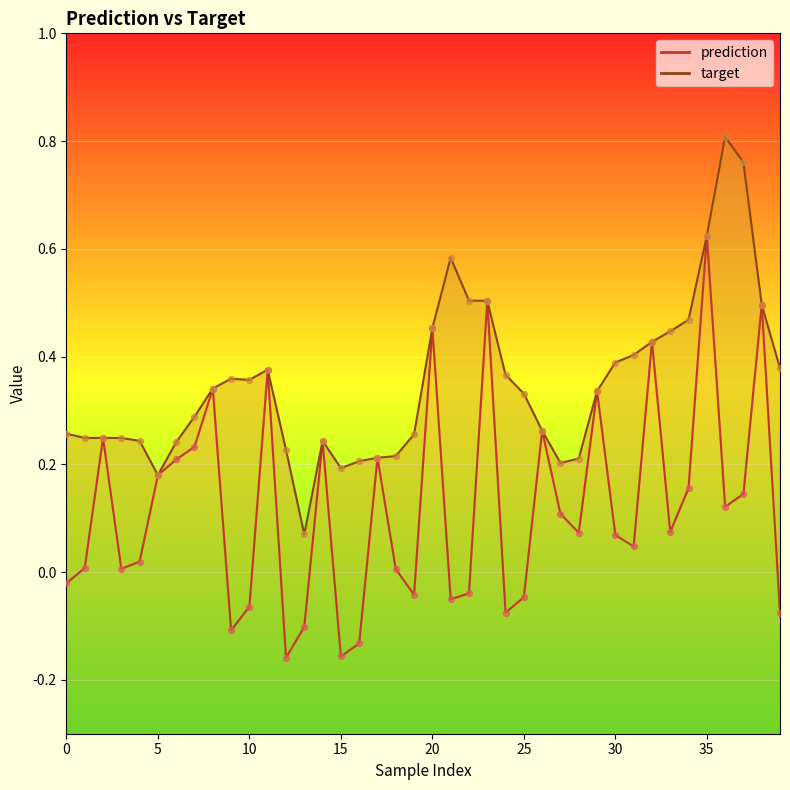

Which series has the largest total across all categories?

target